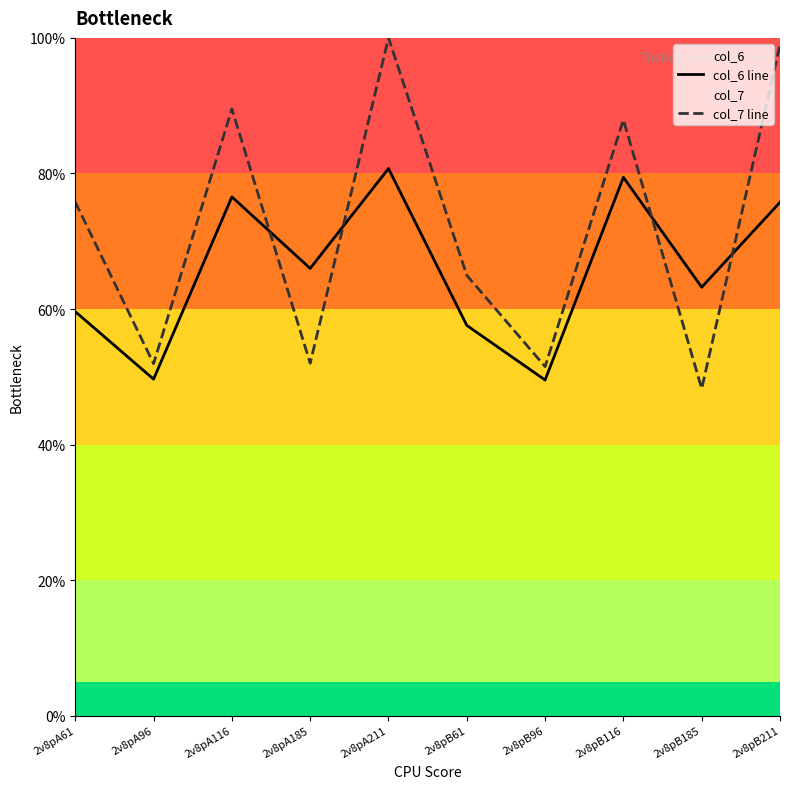

What is the value of the col_6 line point at the 8th from the left?

79.4